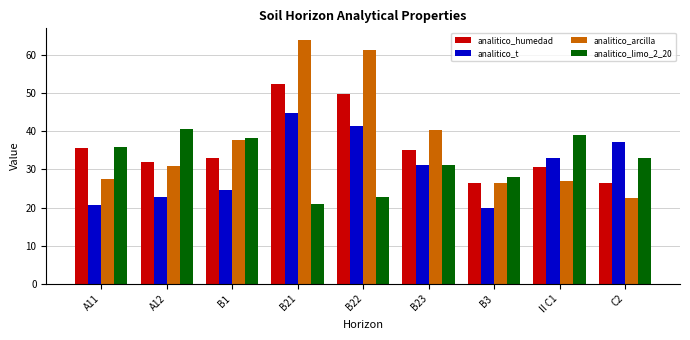

What position from the left is II C1?

8